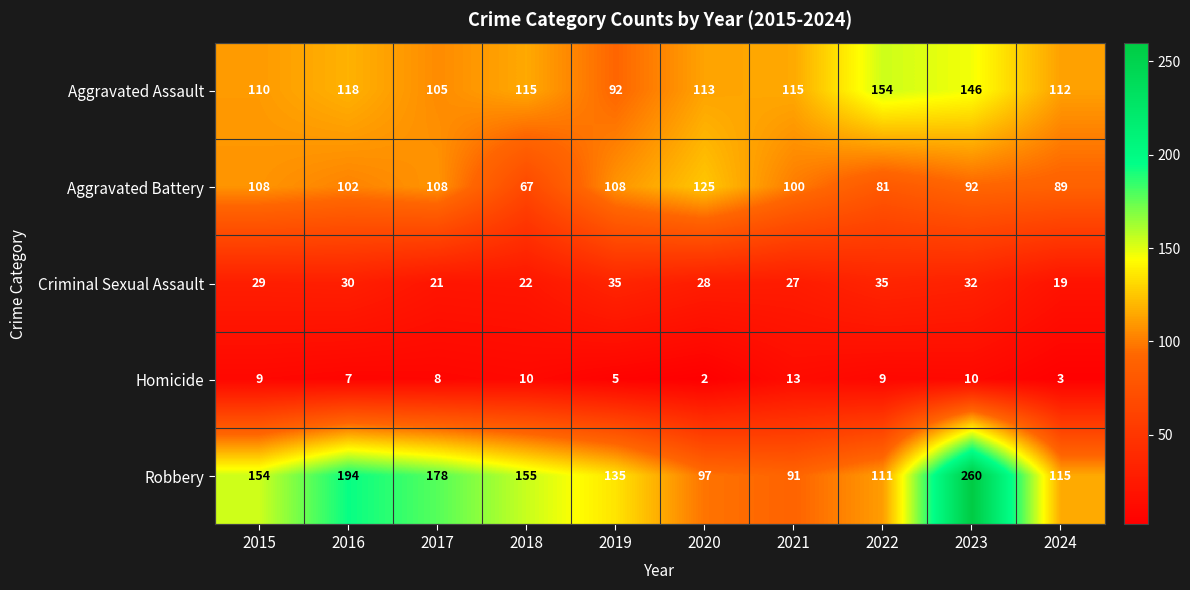

Between 2018 and 2019, which series saw the biggest shift?

Aggravated Battery